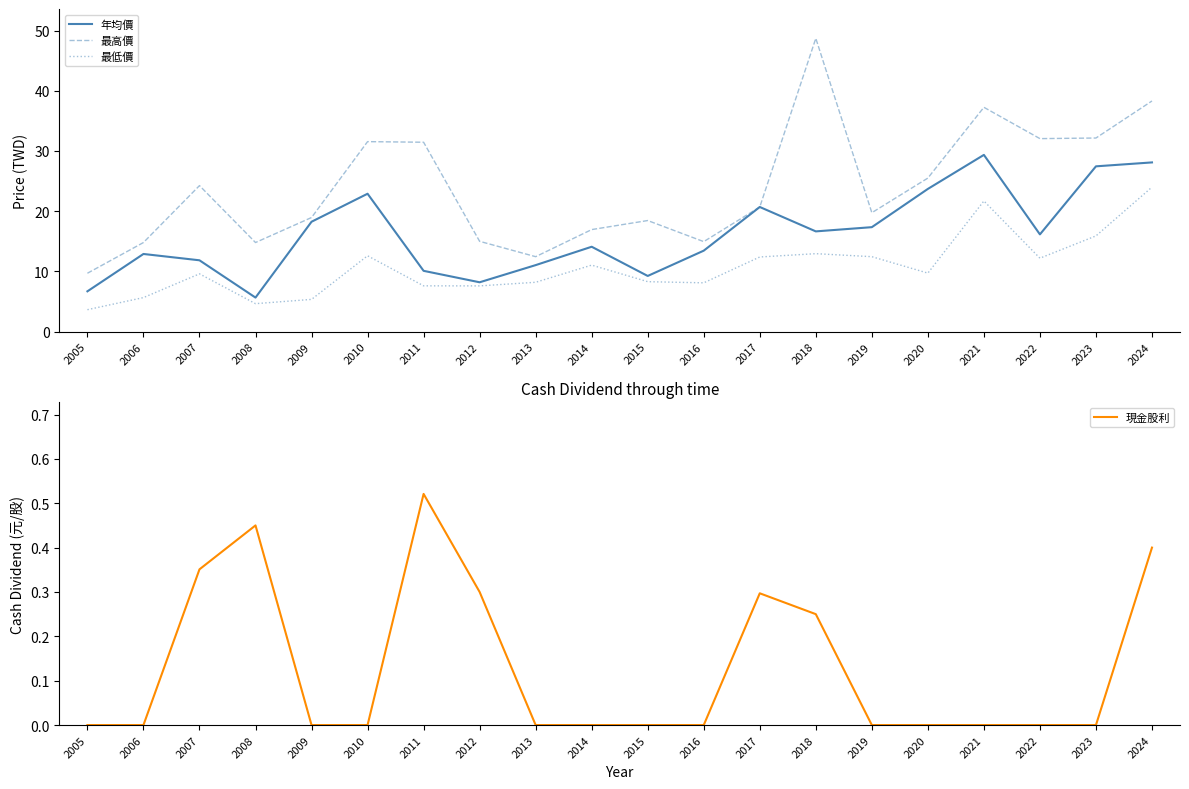

True or false: 現金股利 and 年均價 intersect in this chart.

False